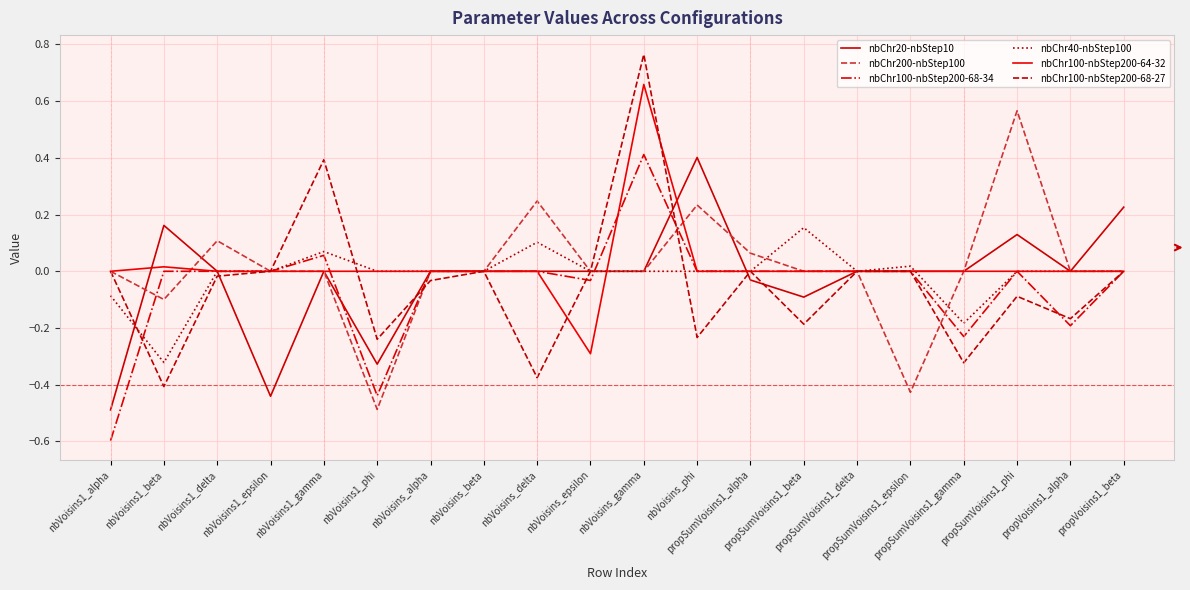

Which category has the highest value across all series?

nbVoisins_gamma